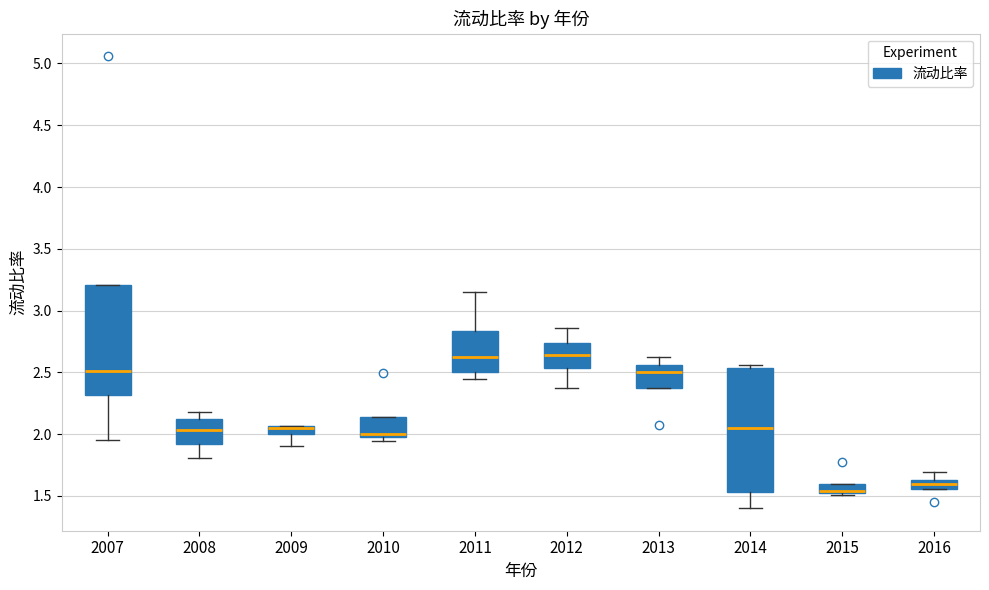

Where is the upper edge of the box at x = 2016 on the y-axis? The values are not printed on the chart, so give them approximately, as read against the axis.

1.65